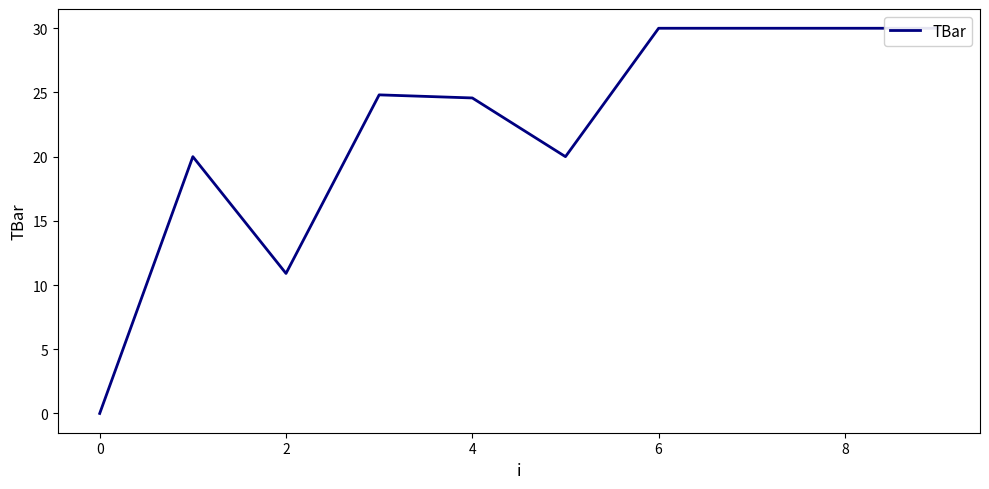

The value at 9 is 30.0. True or false?

True